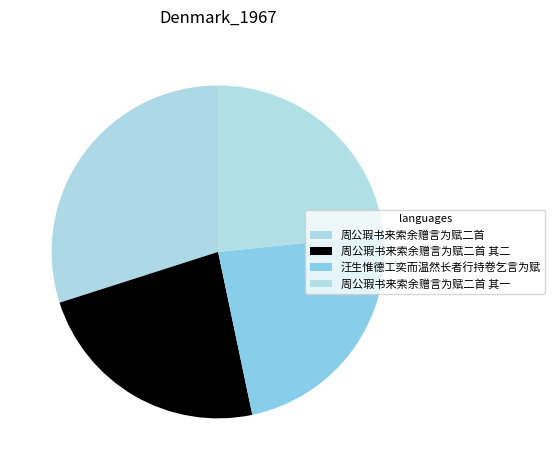

What is the change in value from 周公瑕书来索余赠言为赋二首 to 周公瑕书来索余赠言为赋二首 其一?

-153005